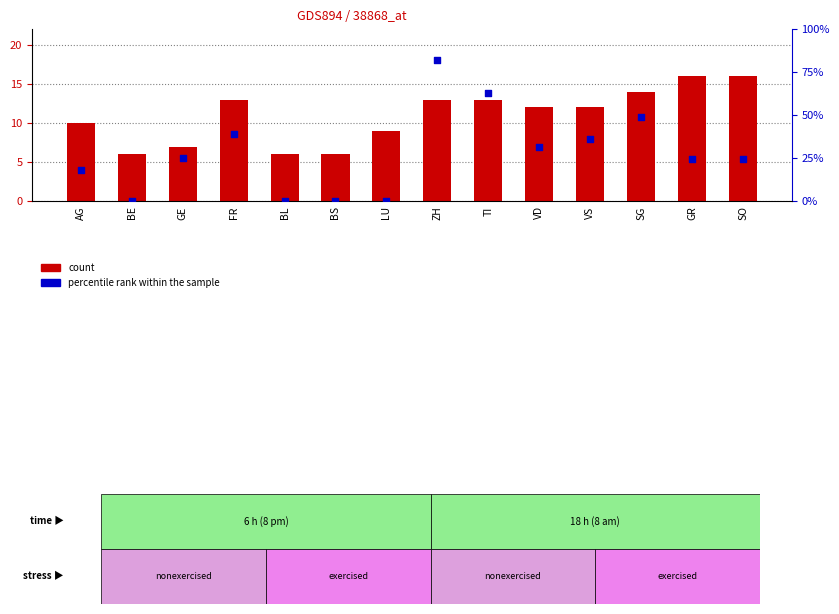

Which series has the largest total across all categories?

count